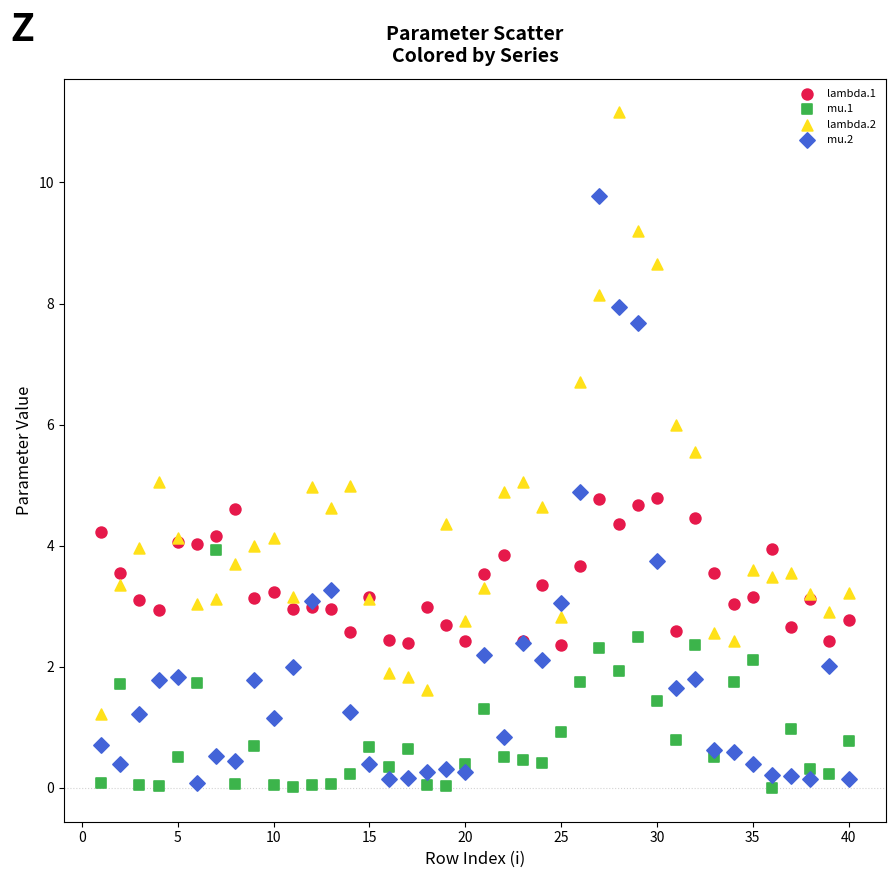

Which series contains the highest Y value?

lambda.2